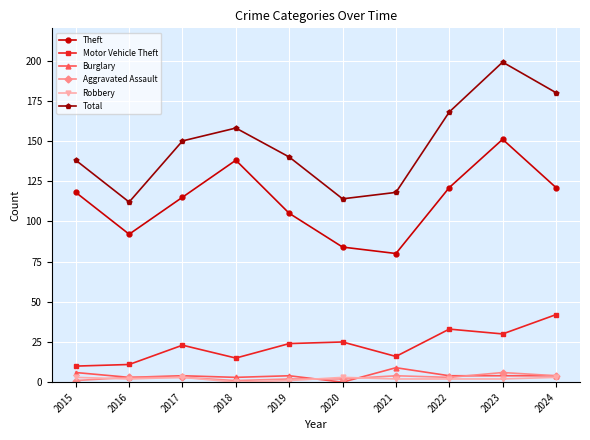

True or false: Burglary has more than 1 interior local peaks.

True